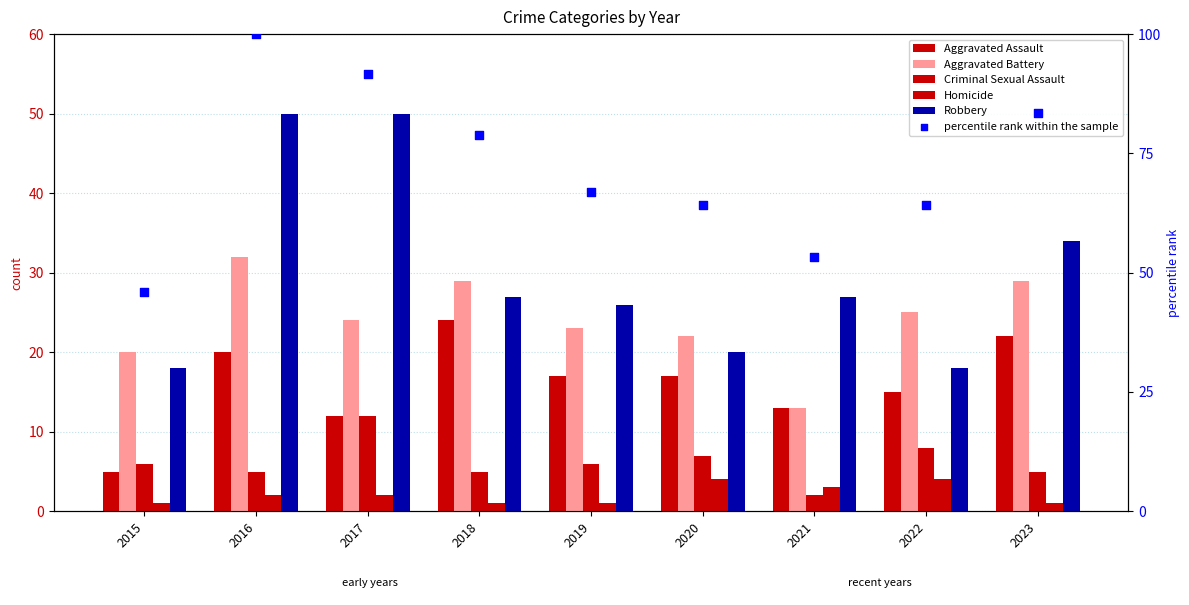

Is the value of Criminal Sexual Assault at 2022 greater than the value of Homicide at 2021?

Yes